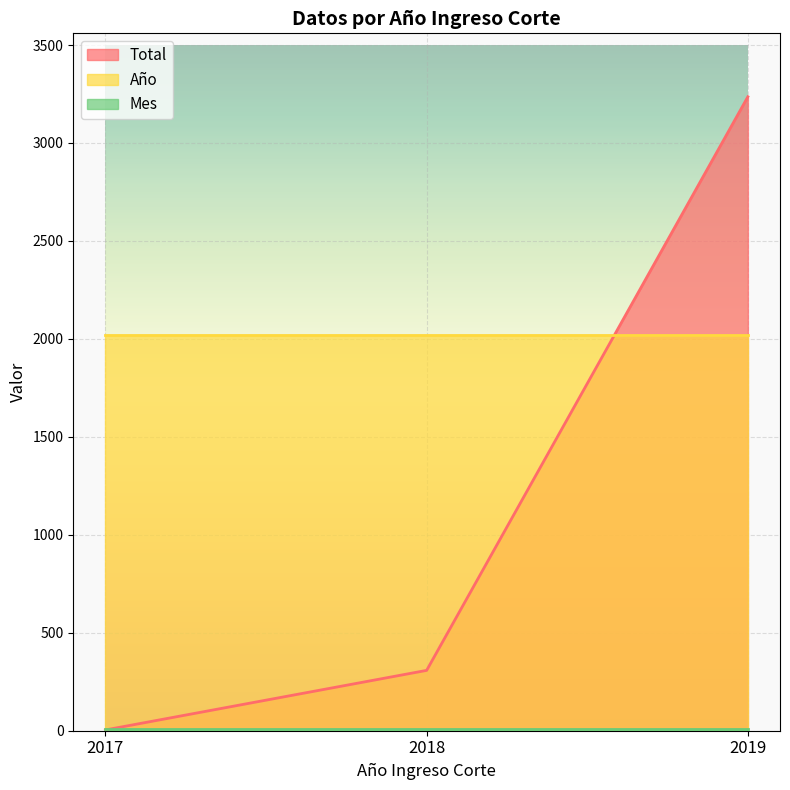

Which series changed the most between 2017 and 2018?

Total